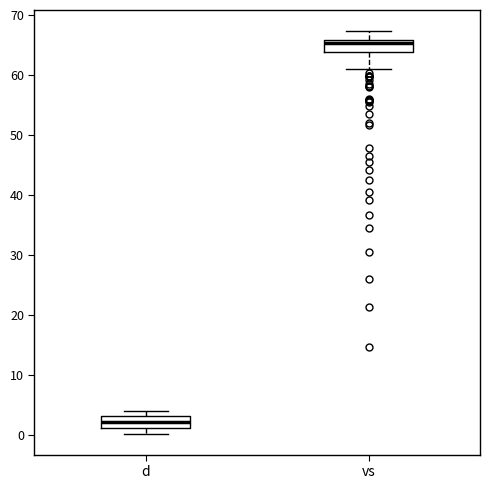

Reading left to right, transcribe this box plot: for each box, give where its median line is, the range the box spans, and where its two whiskers end, as read against the y-axis. The values are not printed on the chart, so give them approximately, as read against the axis.

d: median 2, box 1 to 3, whiskers 0 to 4
vs: median 65, box 64 to 66, whiskers 61 to 67